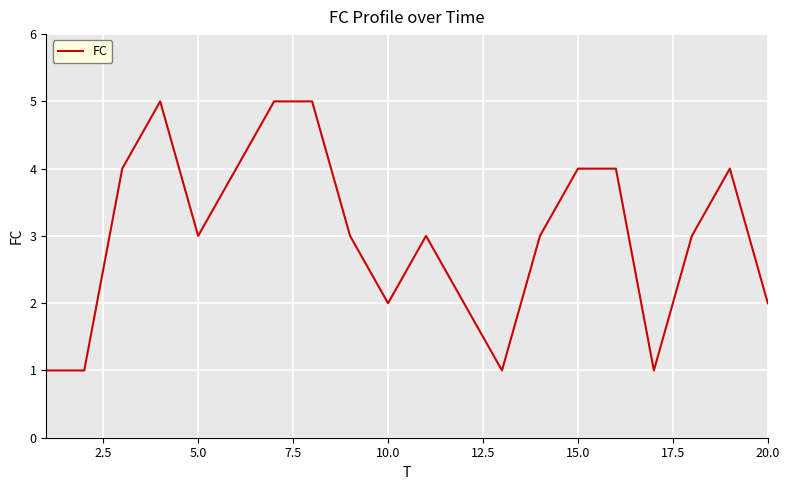

What is the maximum value shown in the chart?

5